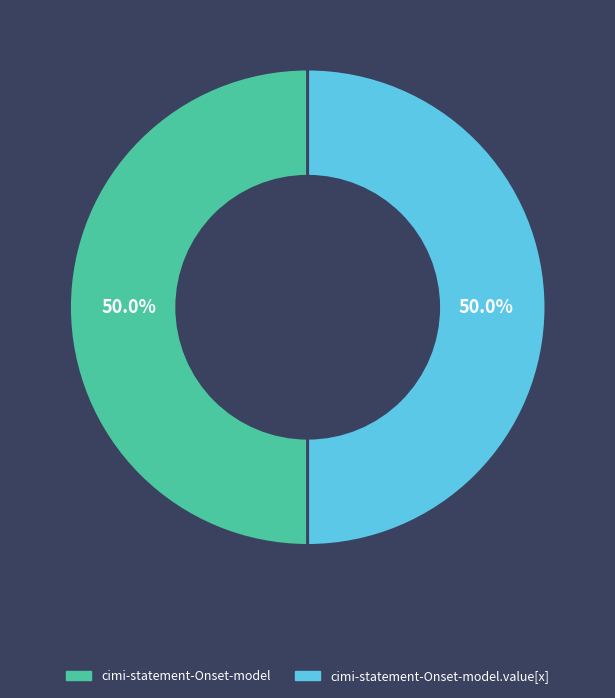

To the nearest percent, what is the average slice percentage?

50%